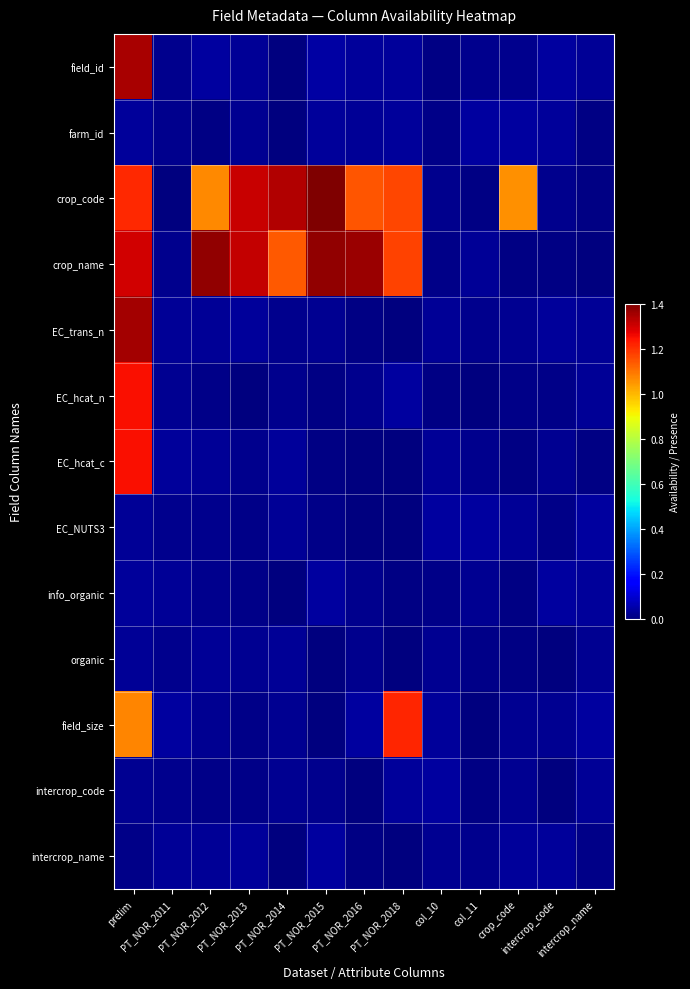

What is the total value across all series at crop_code?

1.3